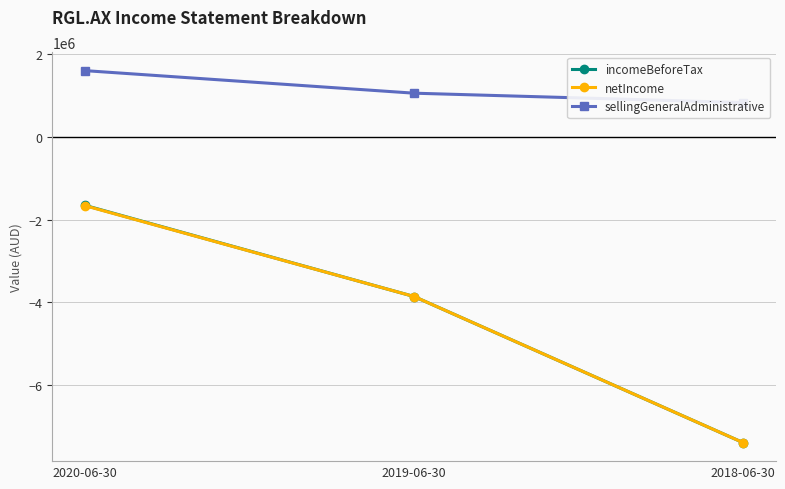

How many distinct data groups are displayed?

3